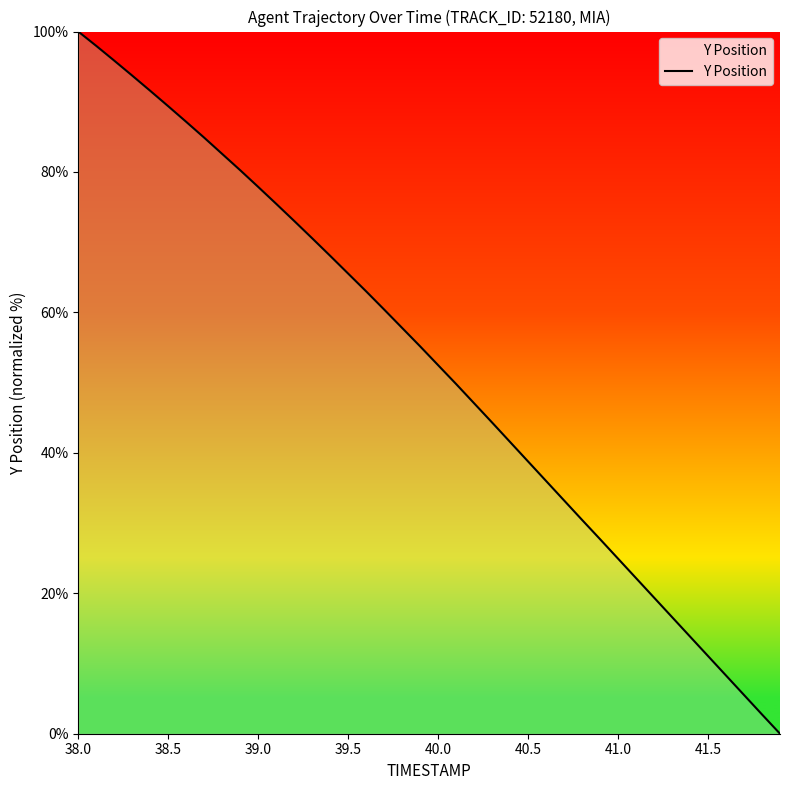

What is the maximum value shown in the chart?

100.0